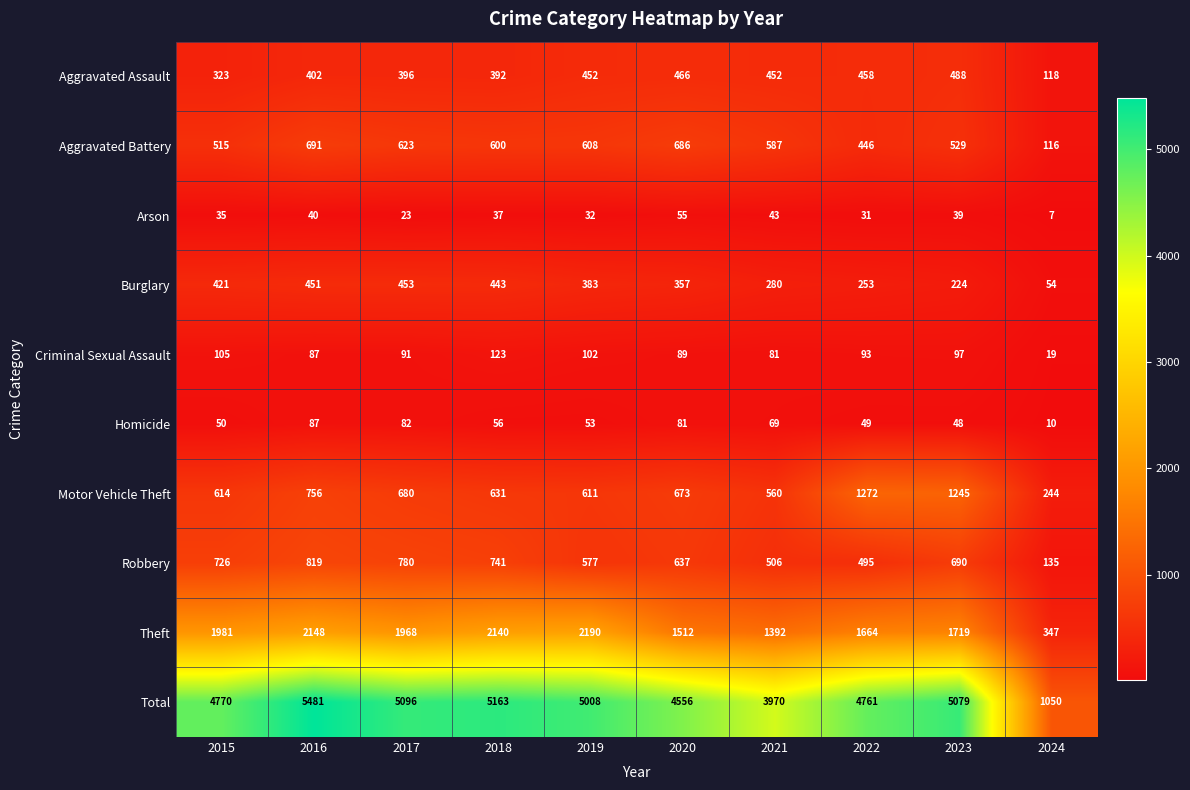

At how many categories does at least one series exceed 3654?

9